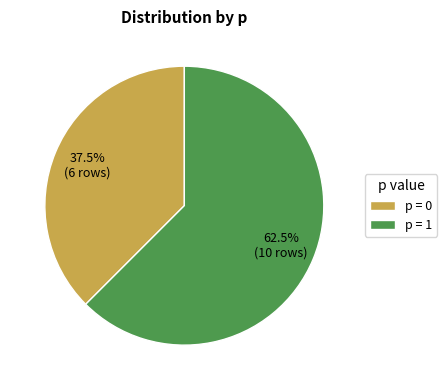

Which has a higher value, p = 1 or p = 0?

p = 1